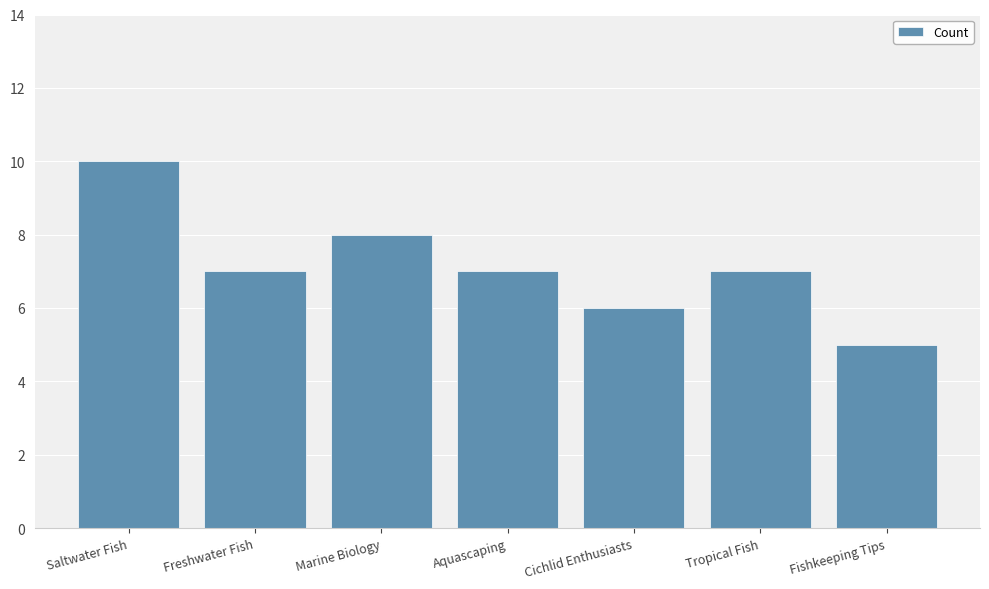

What is the label of the 6th bar from the right?

Freshwater Fish